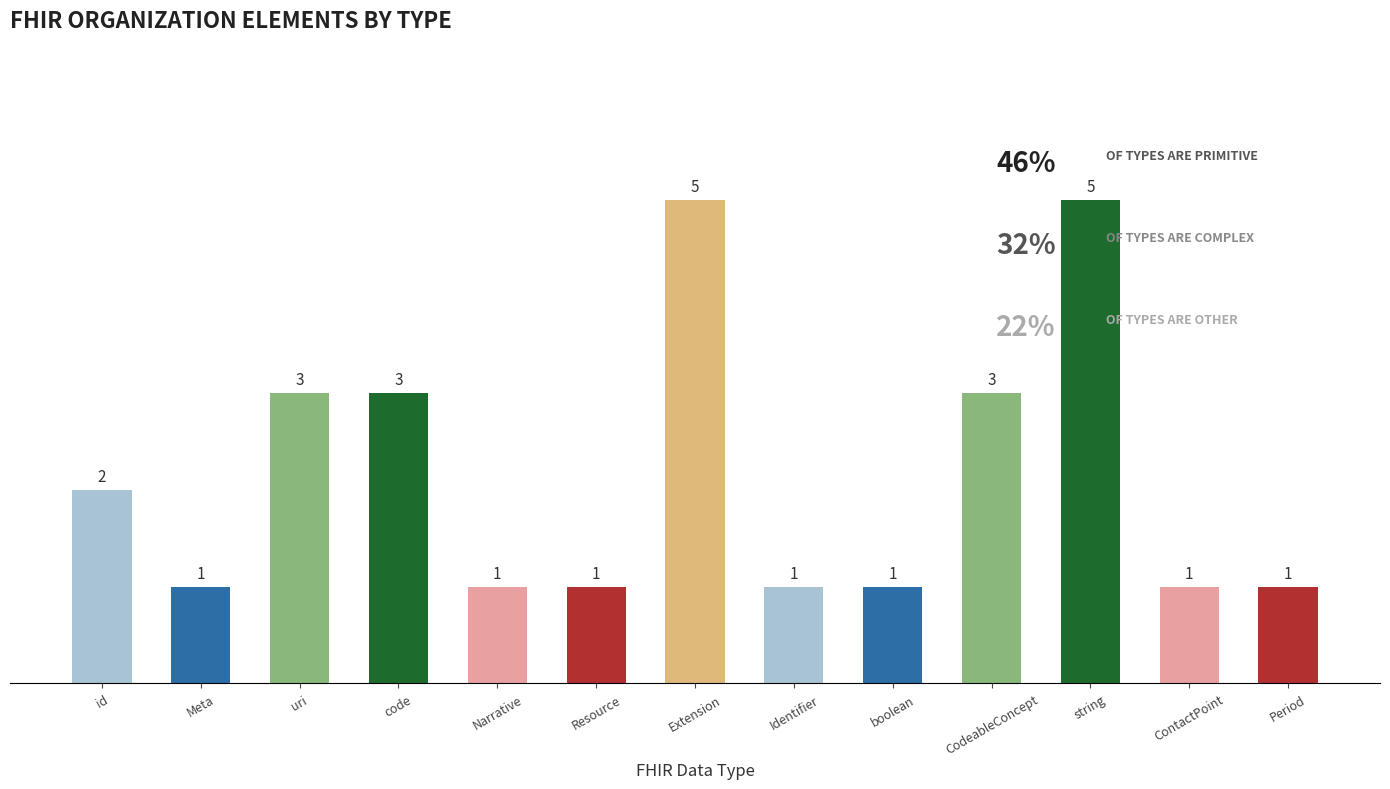

What position from the left is CodeableConcept?

10